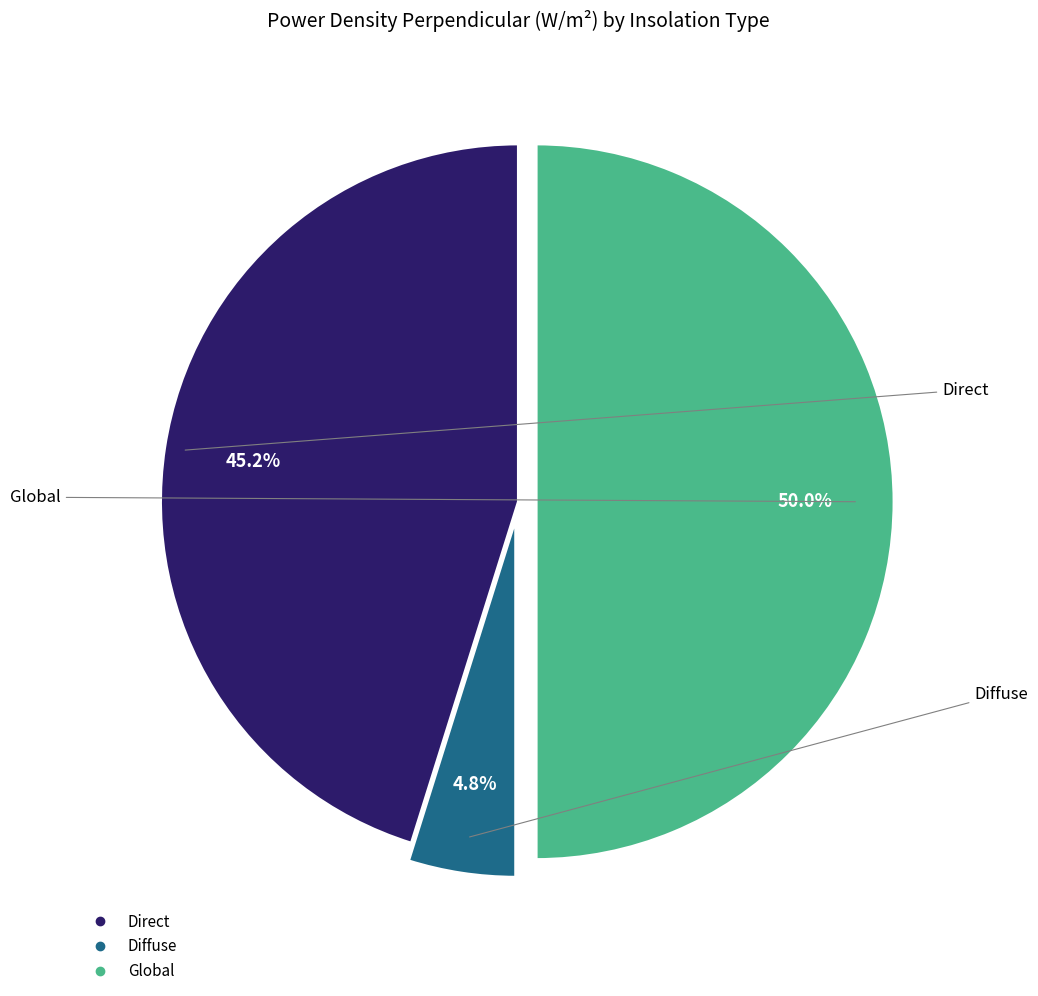

To the nearest percent, what percentage of the pie is Global?

50%